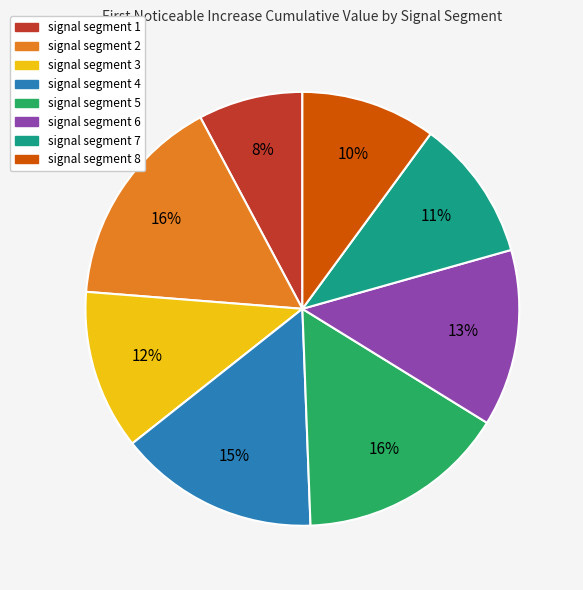

To the nearest percent, what is the combined percentage of signal segment 3 and signal segment 4?

27%